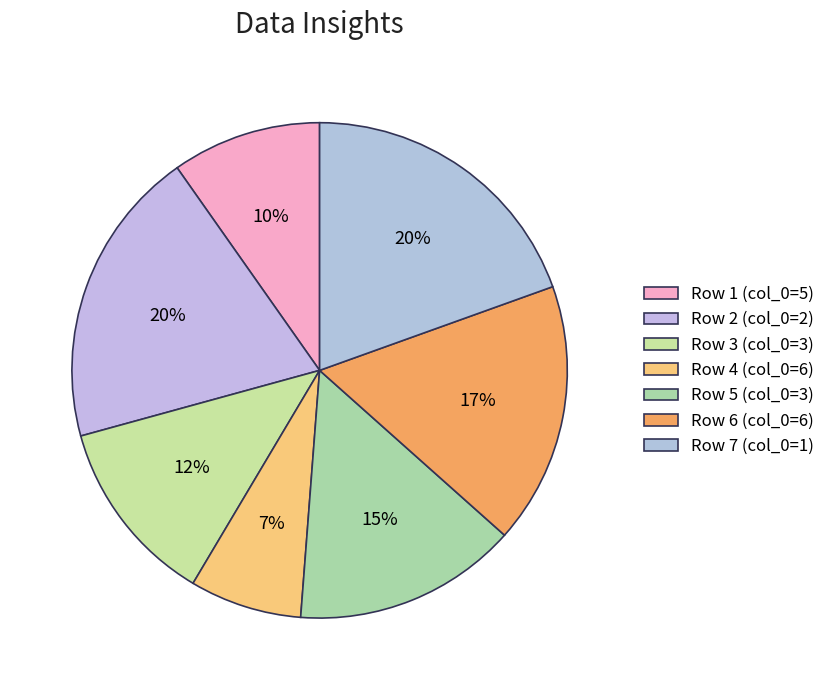

Count the number of slices in the pie.

7